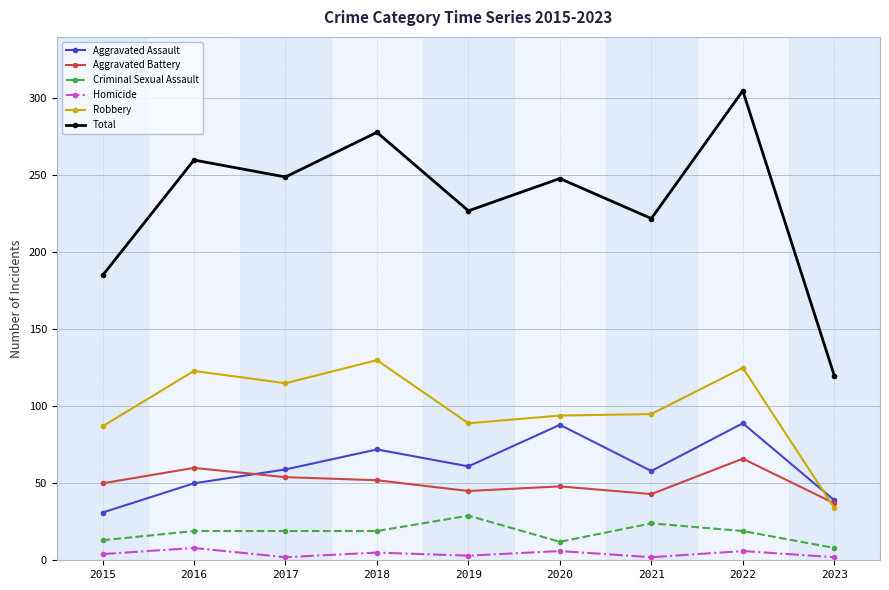

True or false: Robbery has a value of 171 at 2016.

False